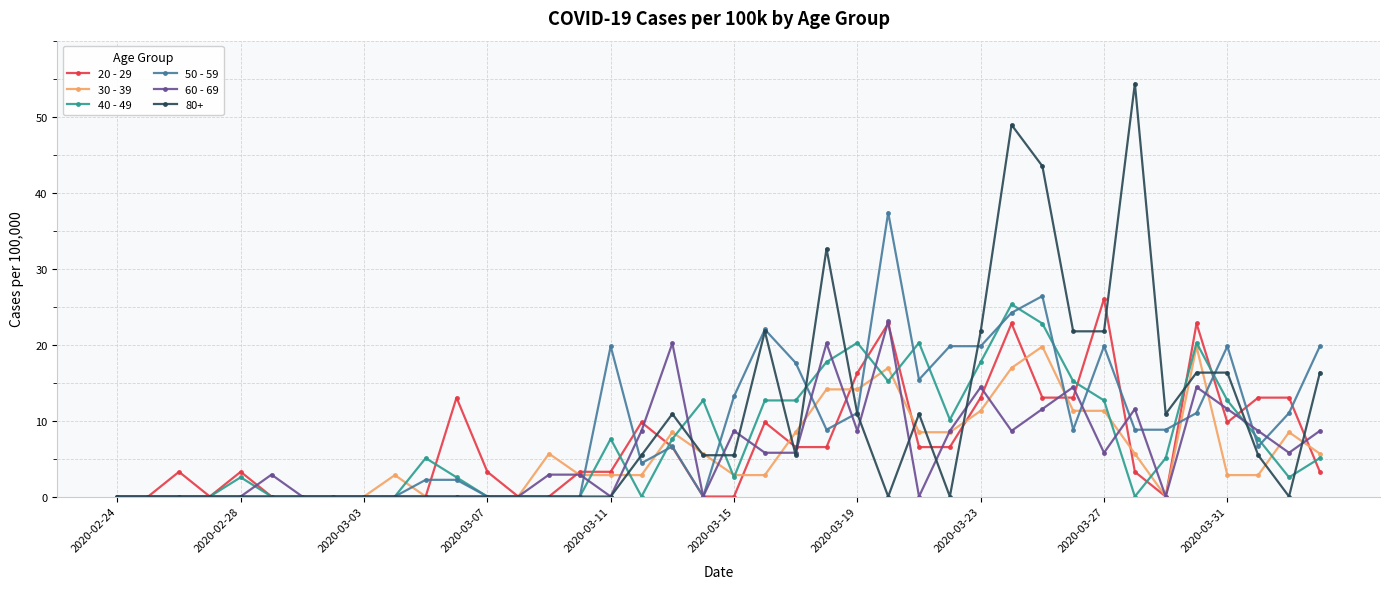

True or false: 60 - 69 has more than 0 interior local peaks.

True